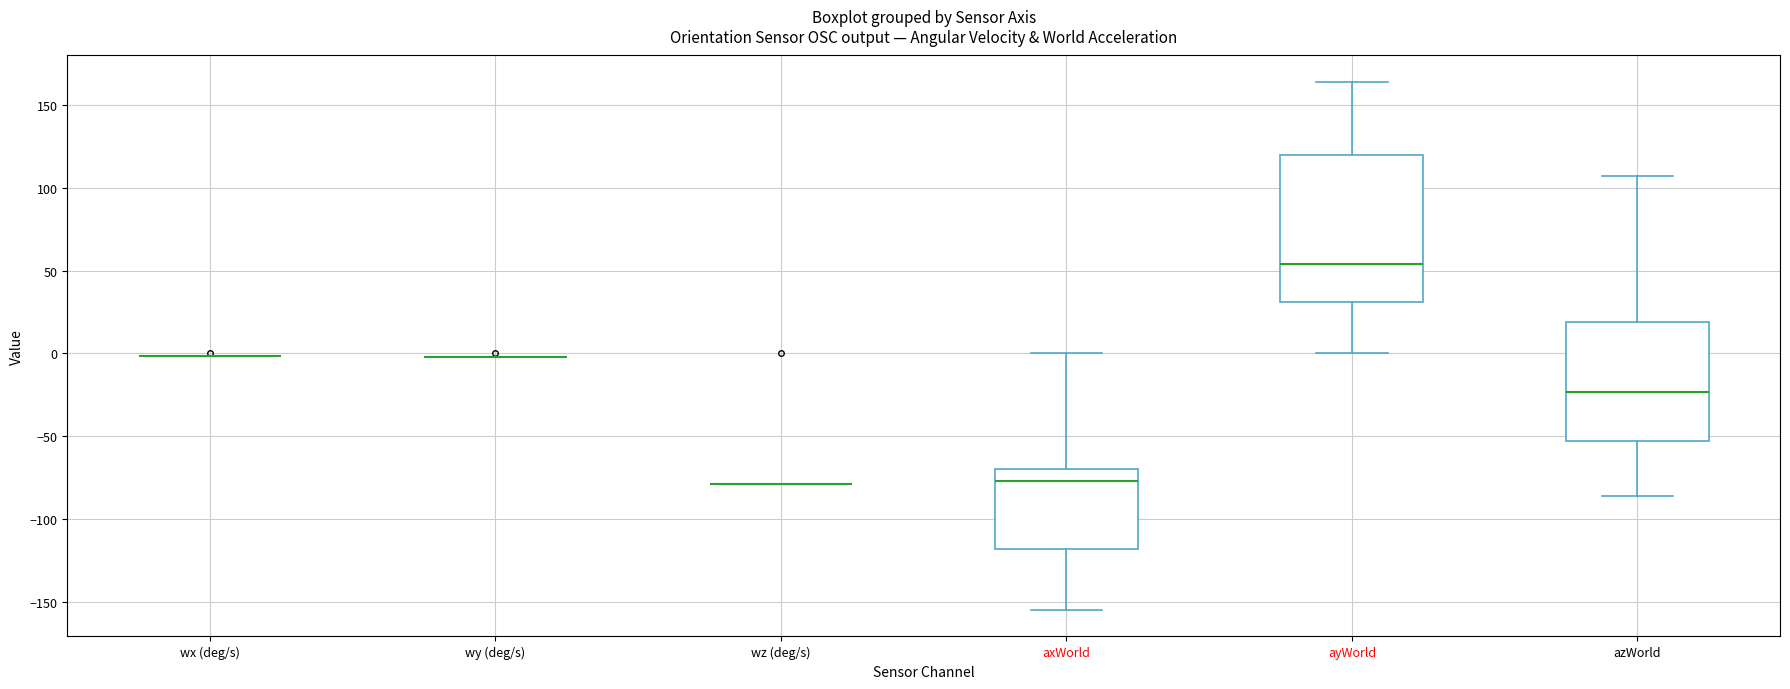

Comparing the boxes themselves (not the whiskers), which one is the tallest?

ayWorld